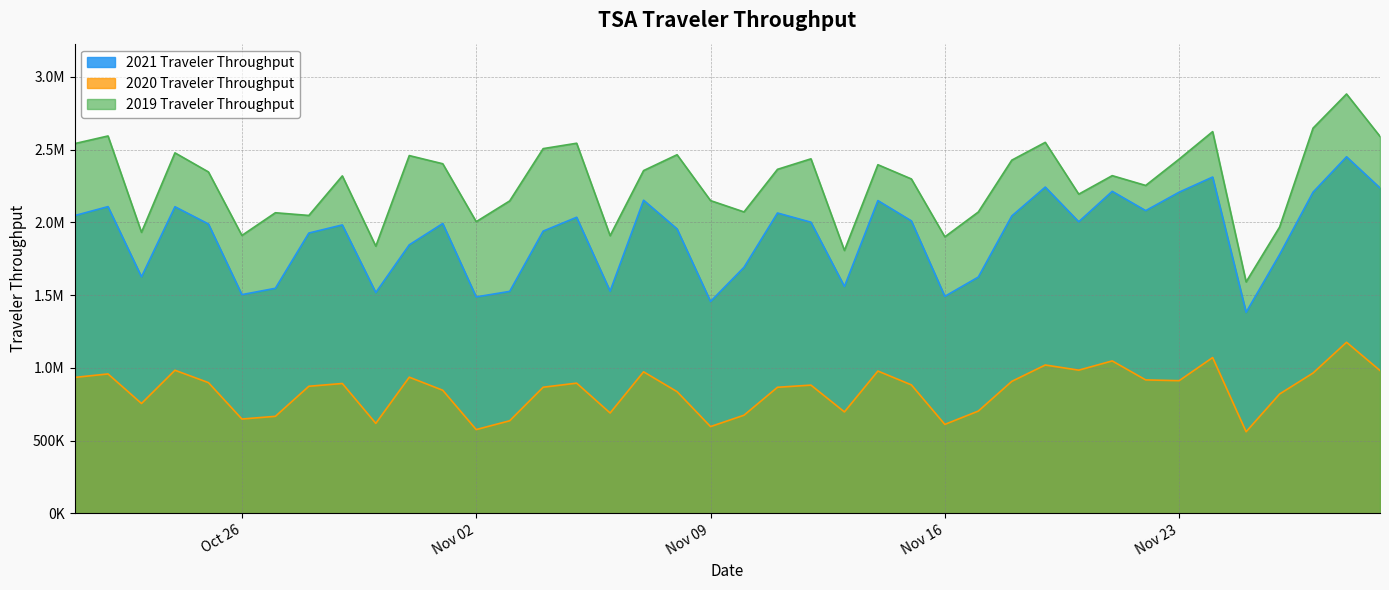

How many series are shown in this chart?

3